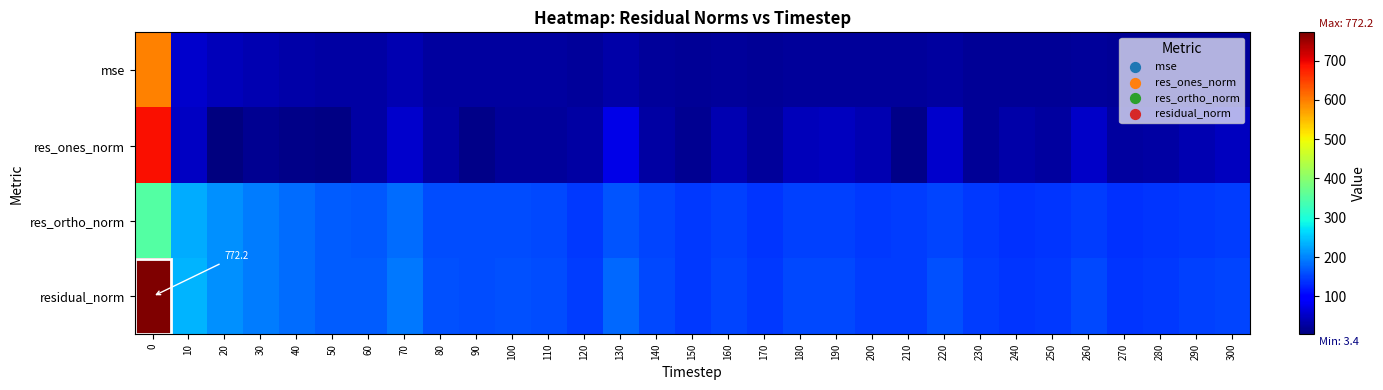

At how many categories does at least one series exceed 417?

1